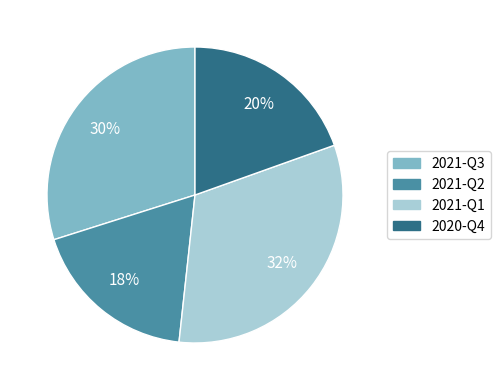

Which has a higher value, 2020-Q4 or 2021-Q3?

2021-Q3